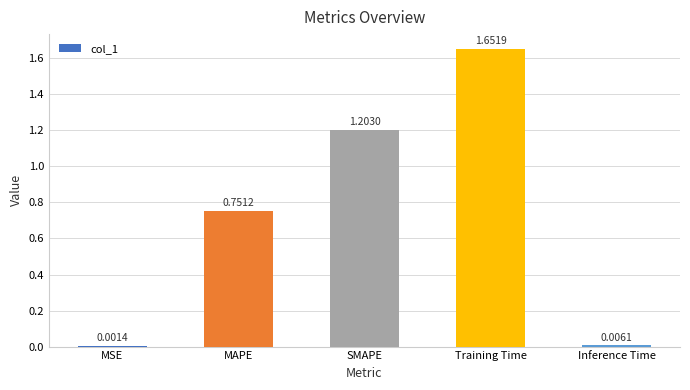

At which label is the value closest to 0?

MSE